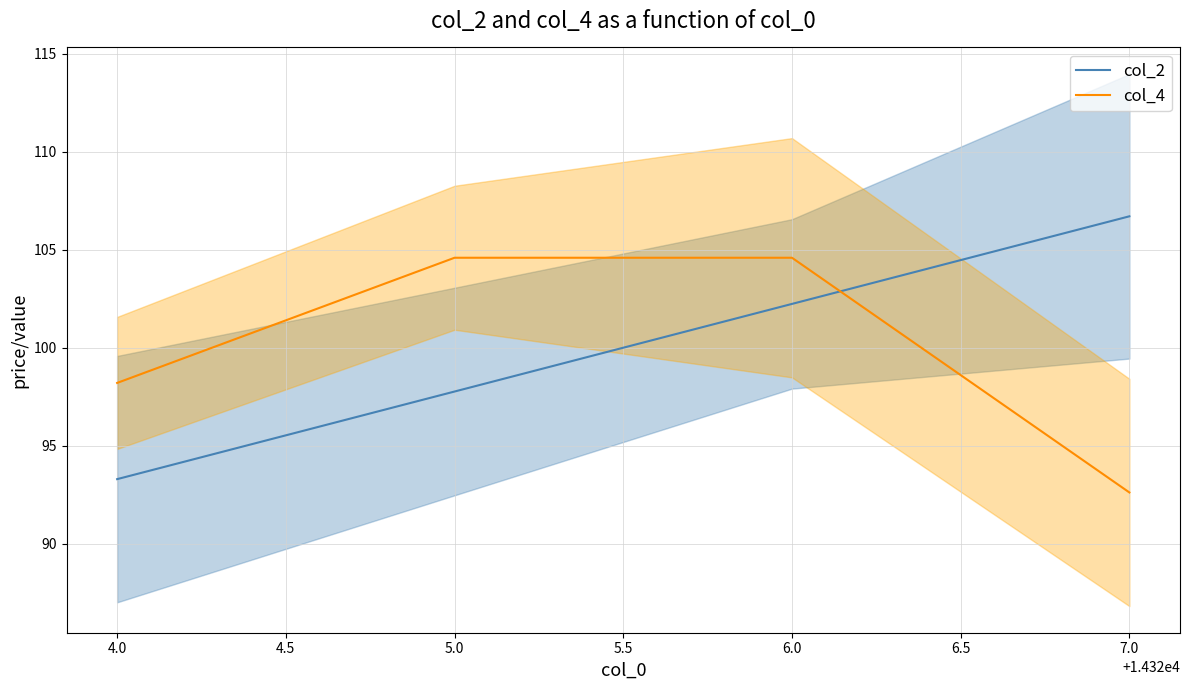

What is the difference between the second highest and second lowest values in the col_2 series?

4.5